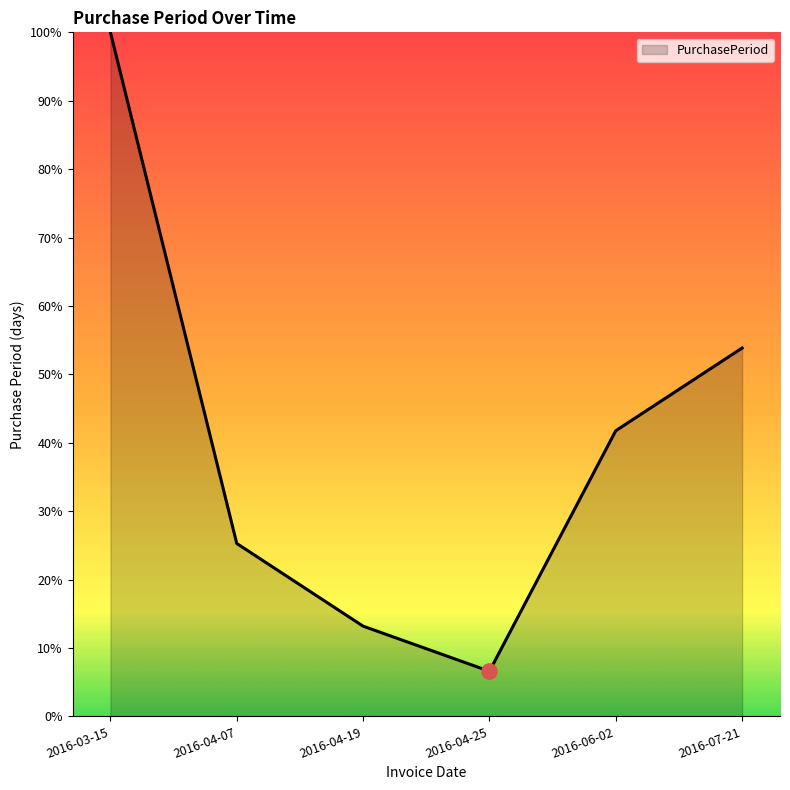

What is the change in value from 2016-06-02 to 2016-07-21?

+12.1